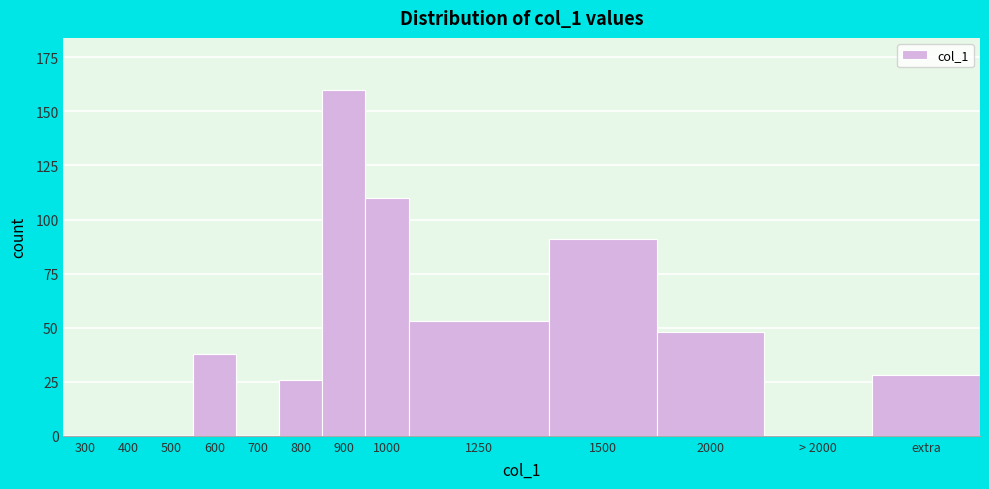

Reading left to right, transcribe all the data shown in this chart.

300=0	400=0	500=0	600=38	700=0	800=26	900=160	1000=110	1250=53	1500=91	2000=48	> 2000=0	extra=28